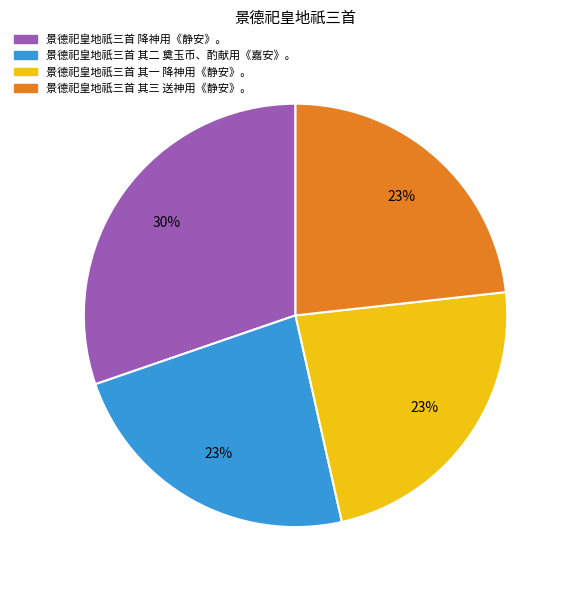

To the nearest percent, what portion does 景德祀皇地祇三首 其一 降神用《静安》。 represent?

23%